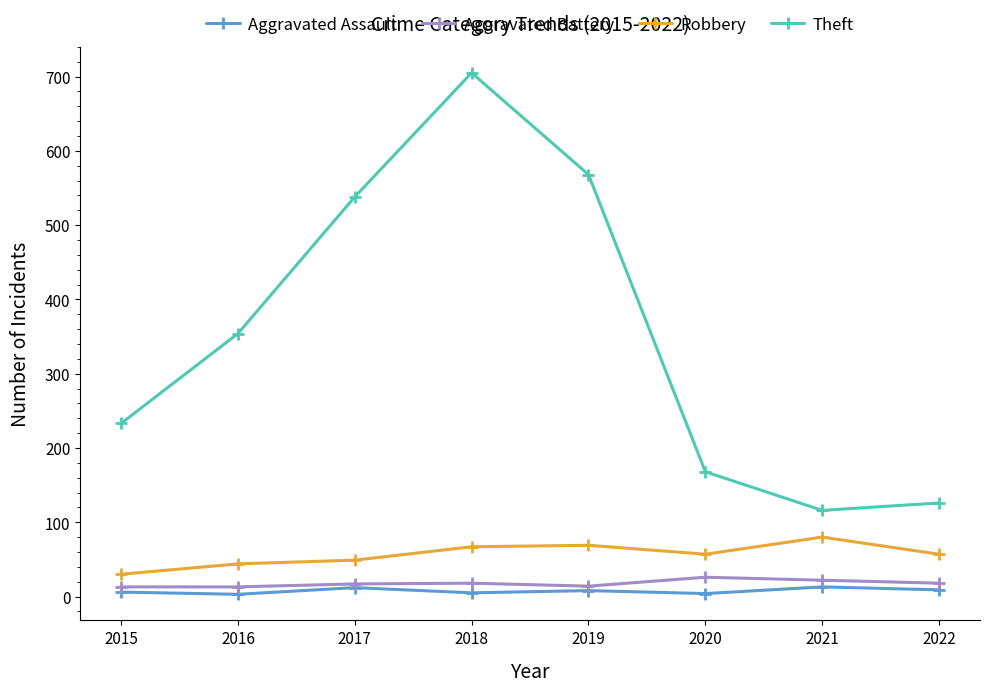

At which category does Theft reach its first local peak?

2018